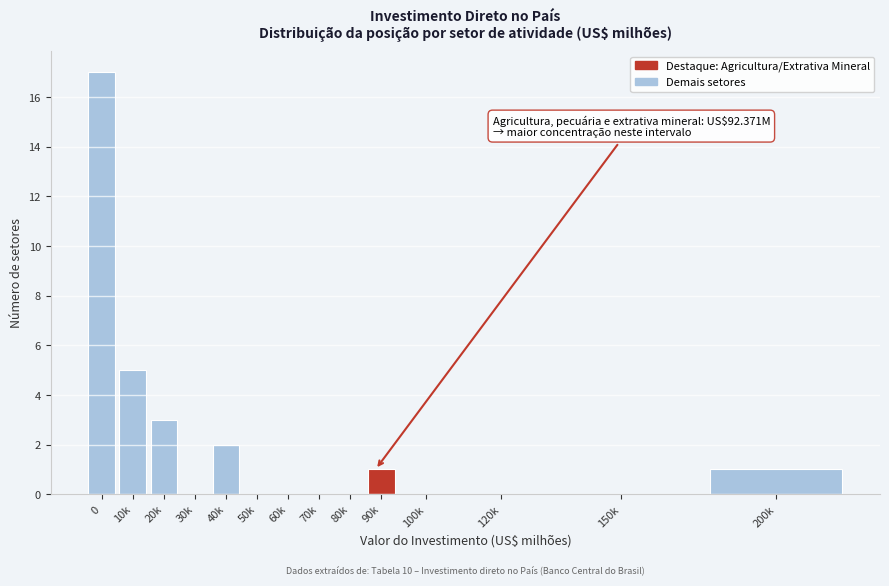

Reading left to right, extract all data points from this chart.

0=17	10k=5	20k=3	30k=0	40k=2	50k=0	60k=0	70k=0	80k=0	90k=1	100k=0	120k=0	150k=0	200k=1